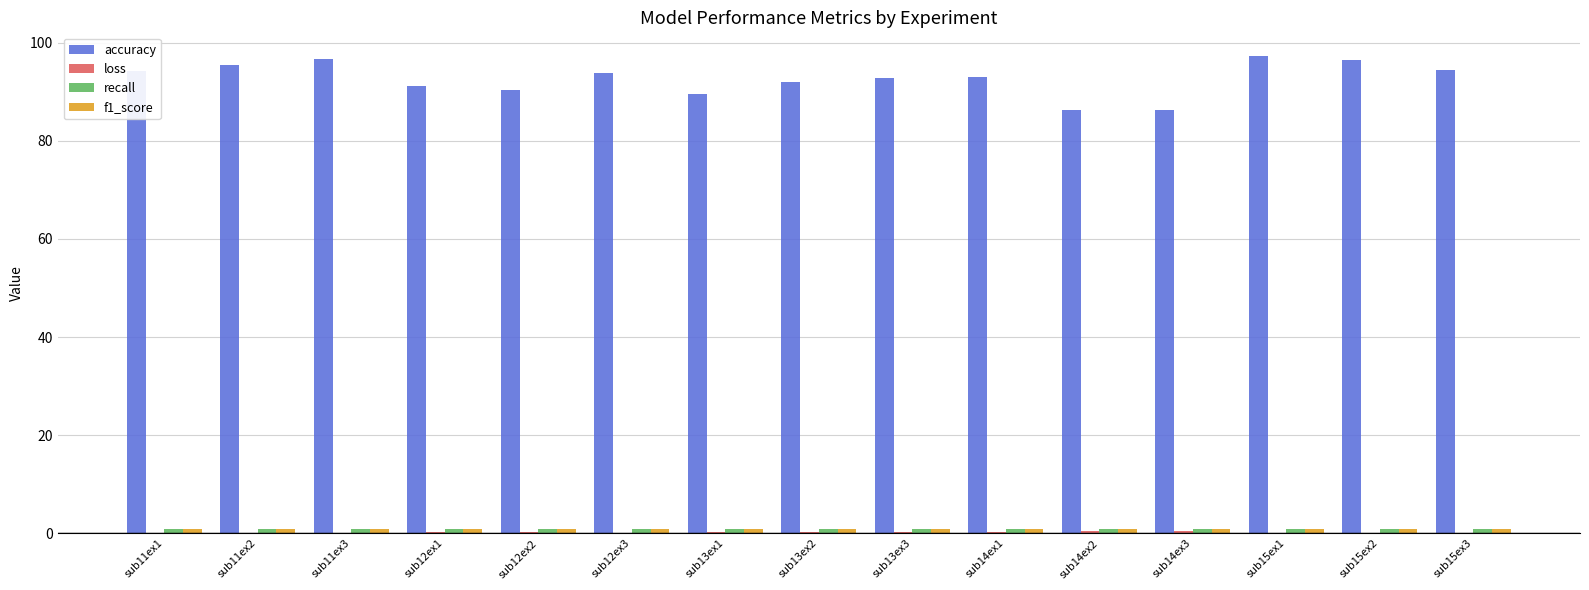

What is the highest value of the accuracy series?

97.2